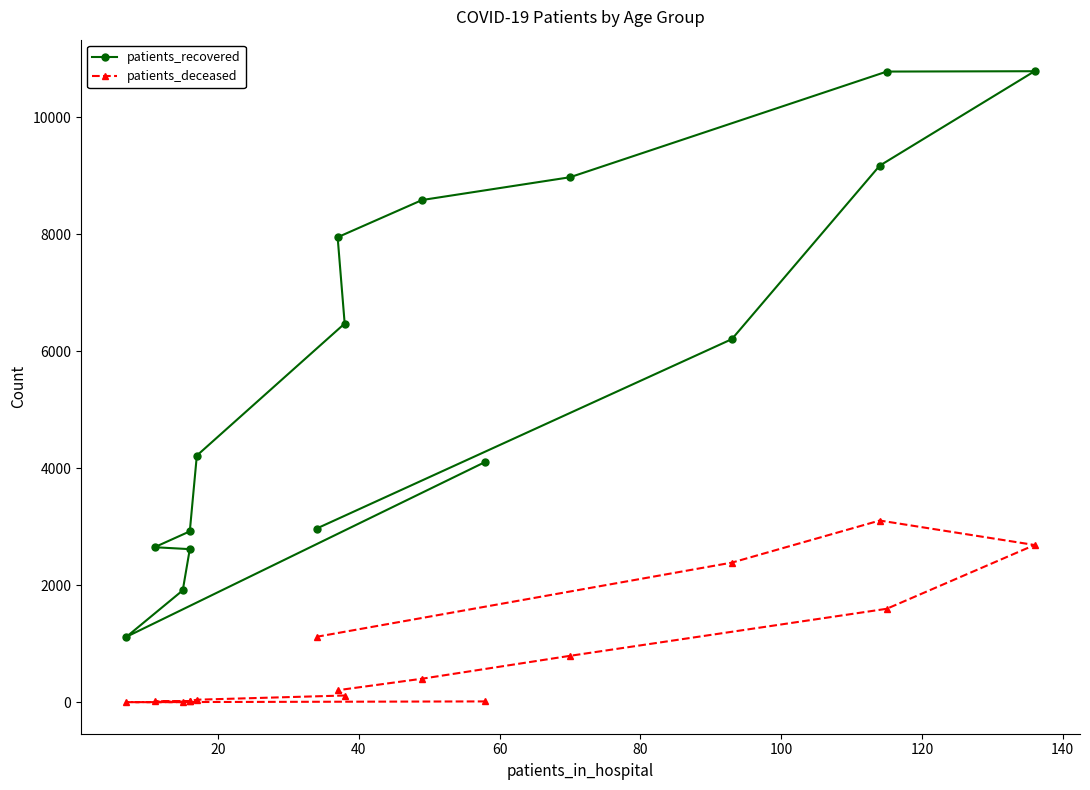

What is the lowest value of the patients_recovered series?

1120